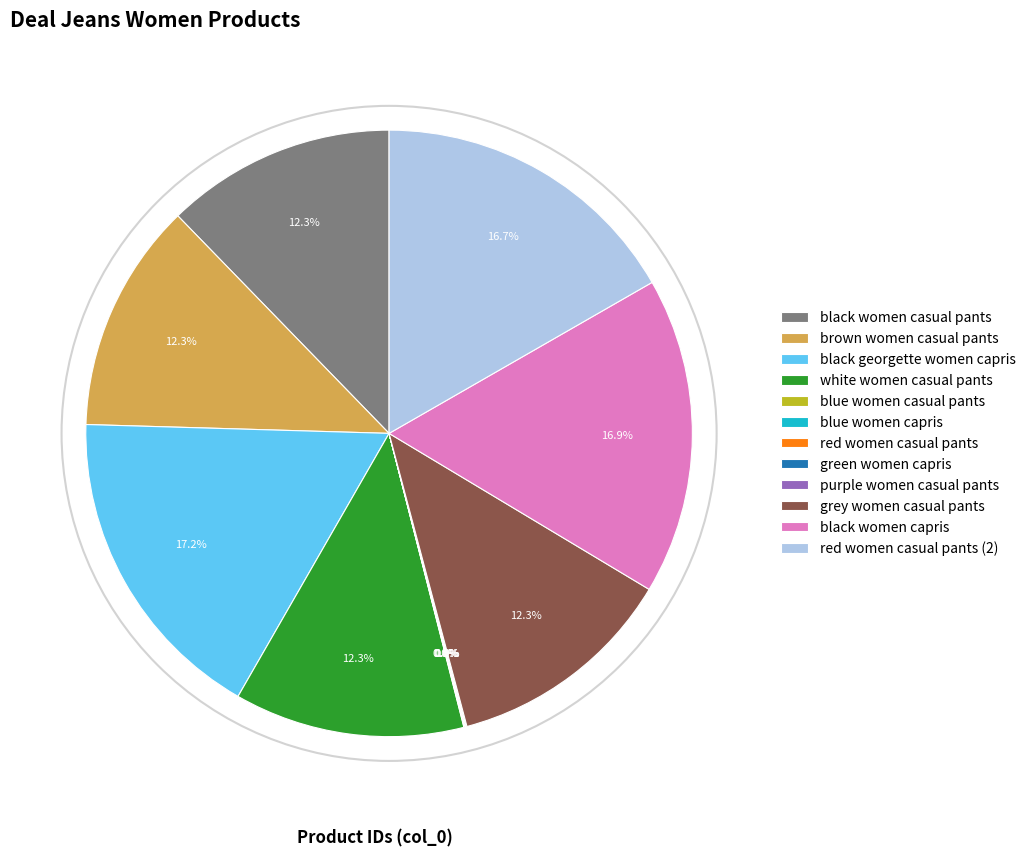

What percentage is the black women casual pants slice, to the nearest percent?

12%